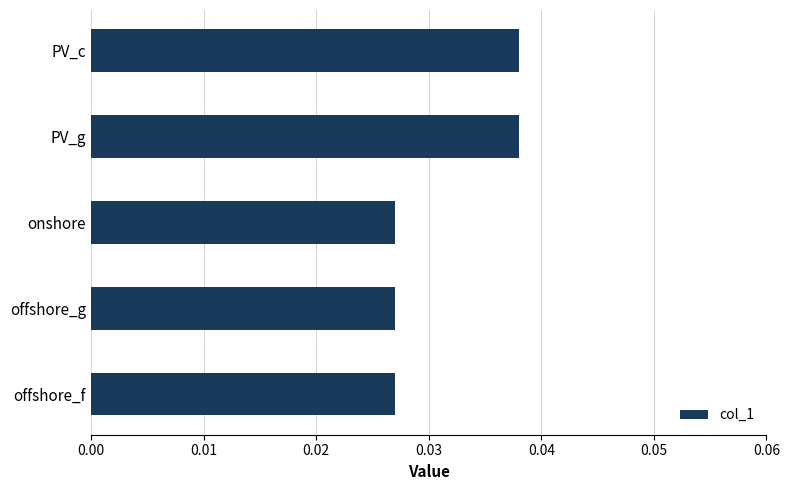

How many values are between 0 and 1?

5